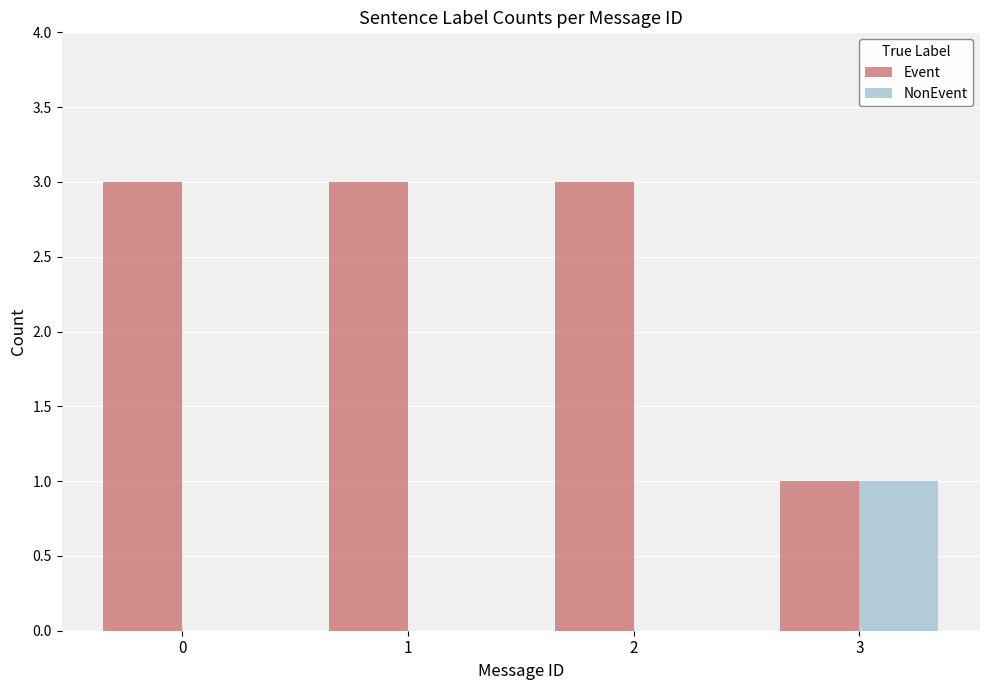

At which label does NonEvent reach its peak?

3